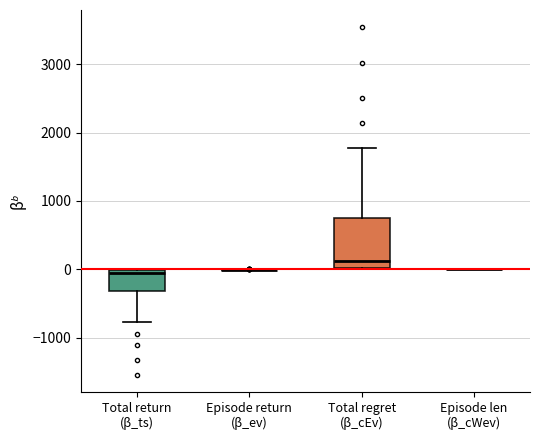

Where does the median line of the box for Total return (β_ts) sit on the y-axis? The values are not printed on the chart, so give them approximately, as read against the axis.

-100